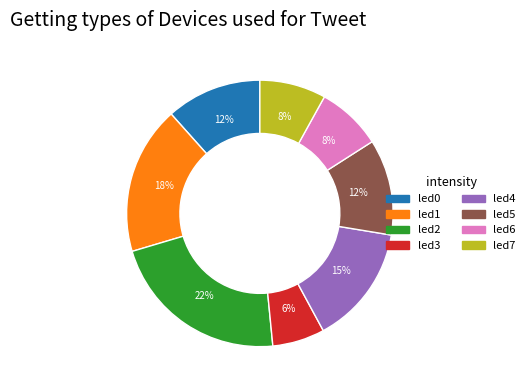

True or false: led0 accounts for 12% of the total.

True